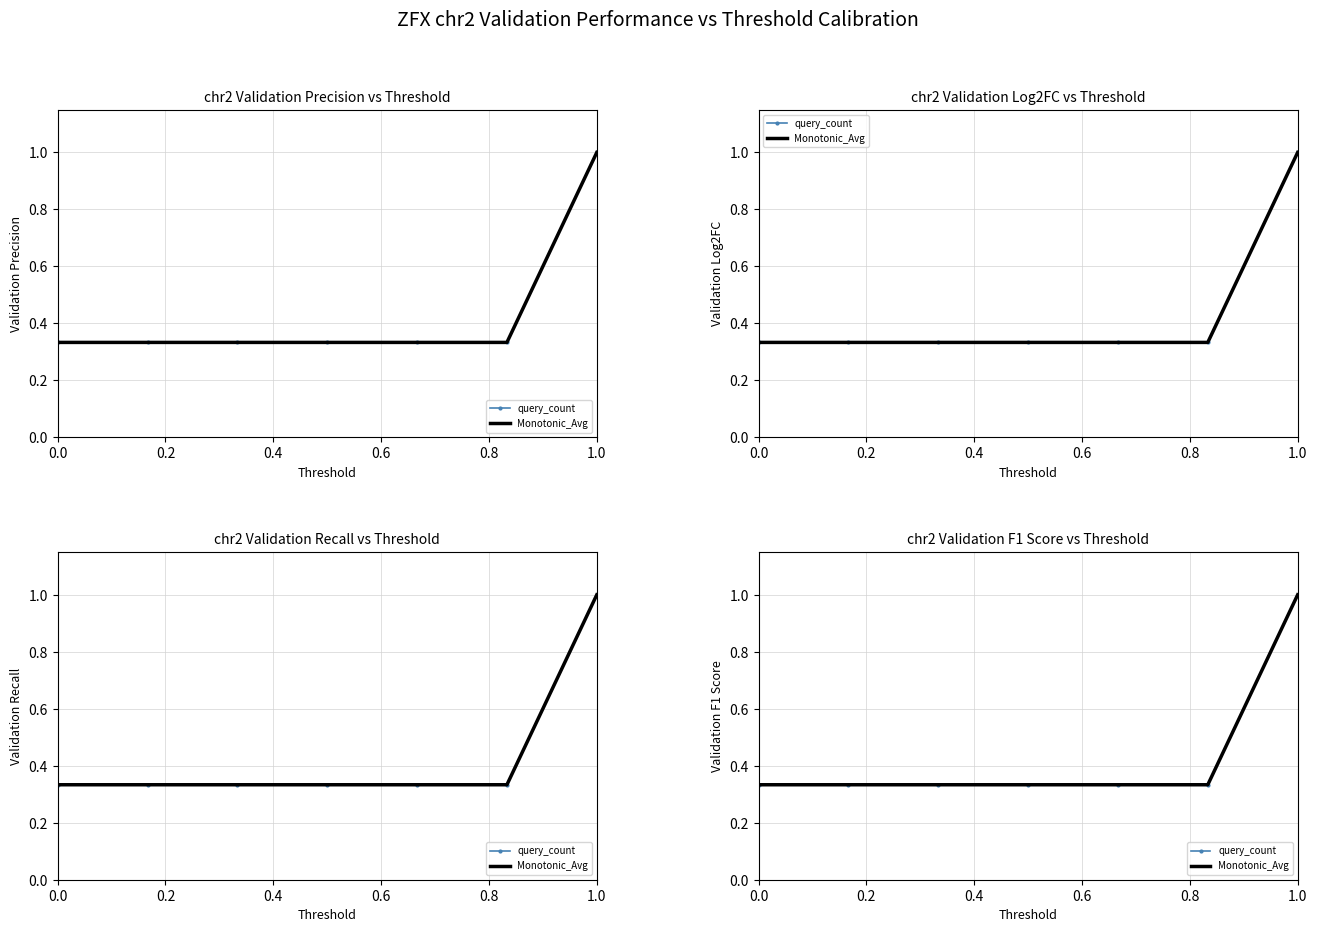

True or false: Monotonic_Avg has more than 0 points higher than both neighbors.

False